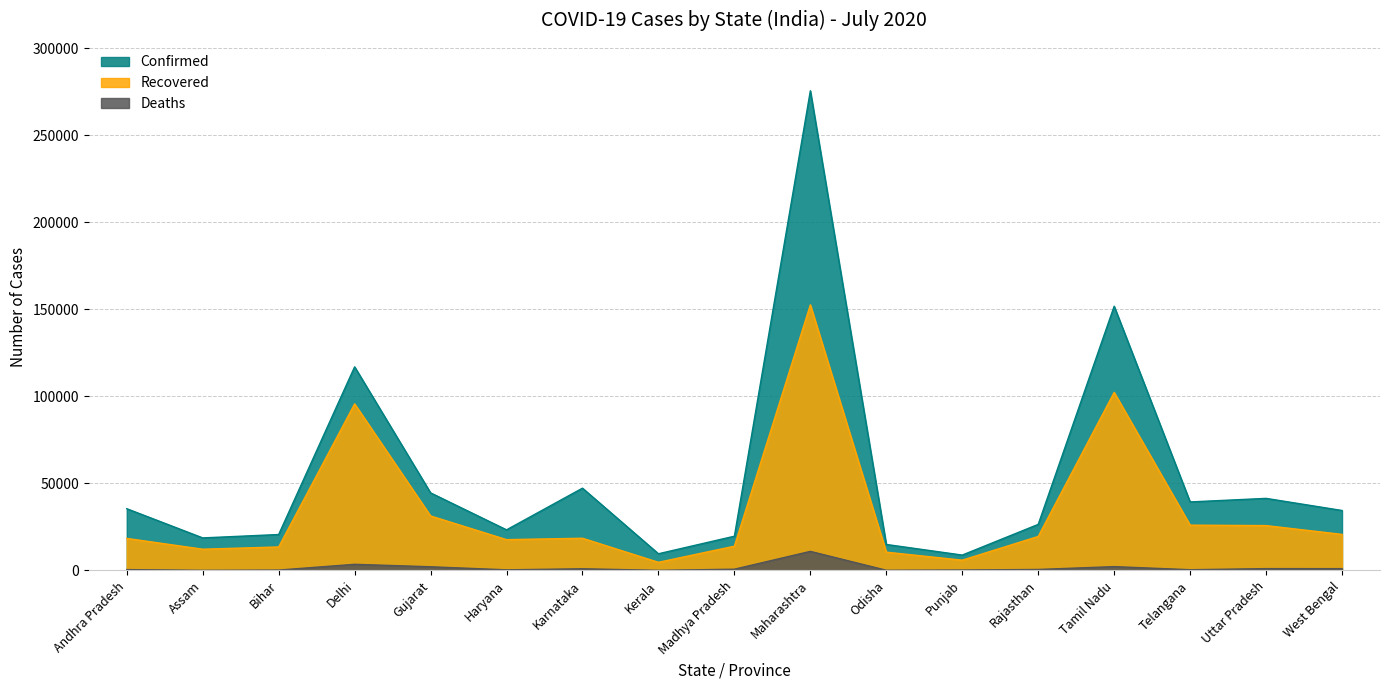

True or false: Recovered and Deaths cross at least once.

False